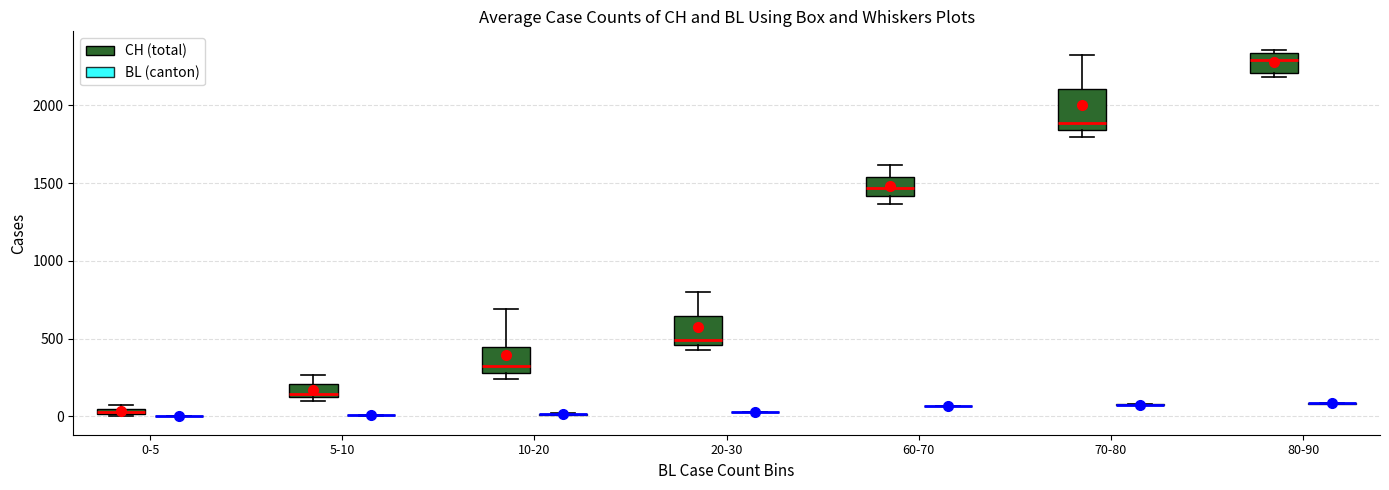

Comparing the boxes themselves (not the whiskers), which one is the tallest?

70-80 (CH (total))